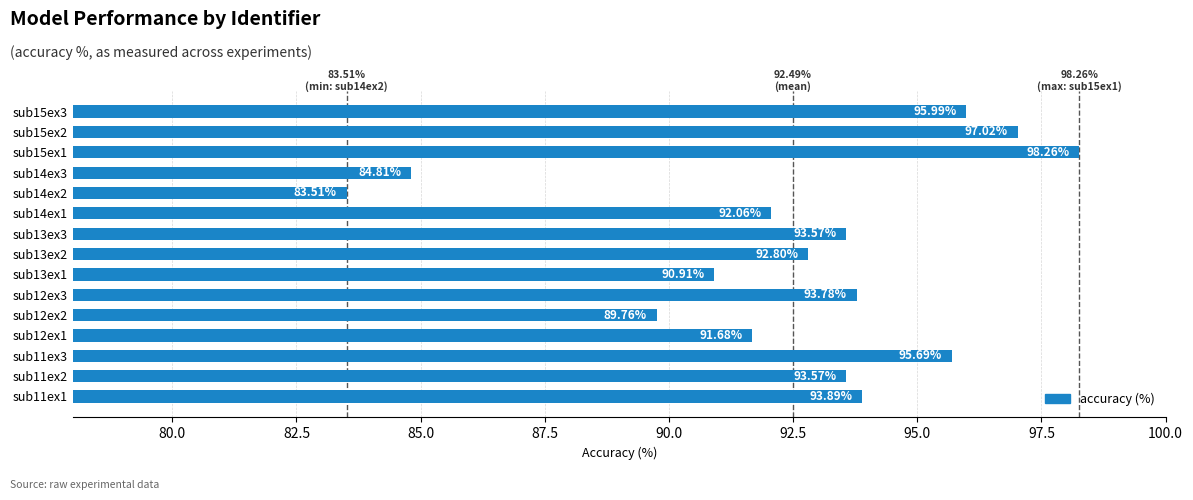

How many bars are there in total?

15